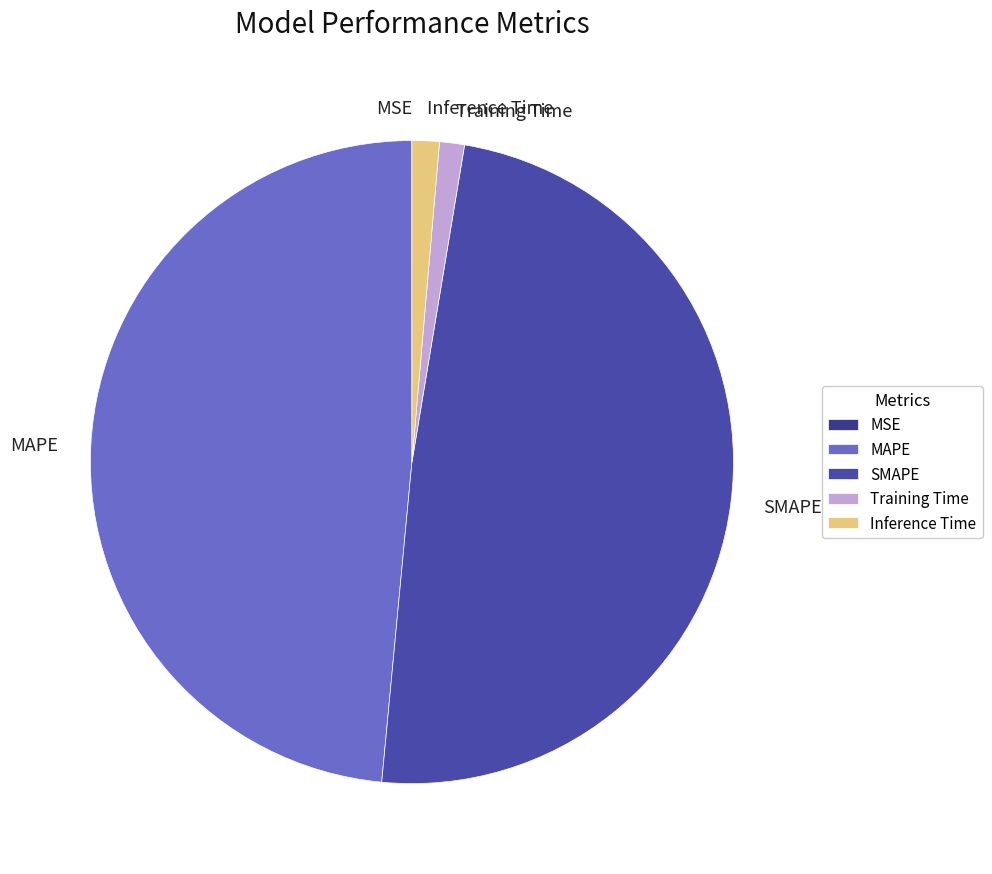

Does any single category account for the majority?

No